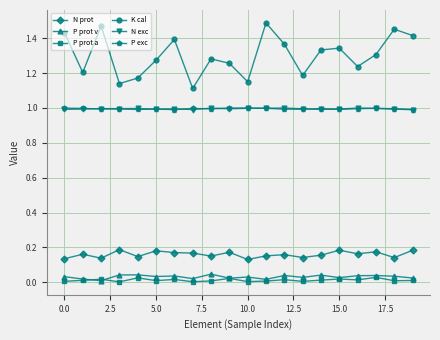

Which series has the largest range (max minus min)?

K cal